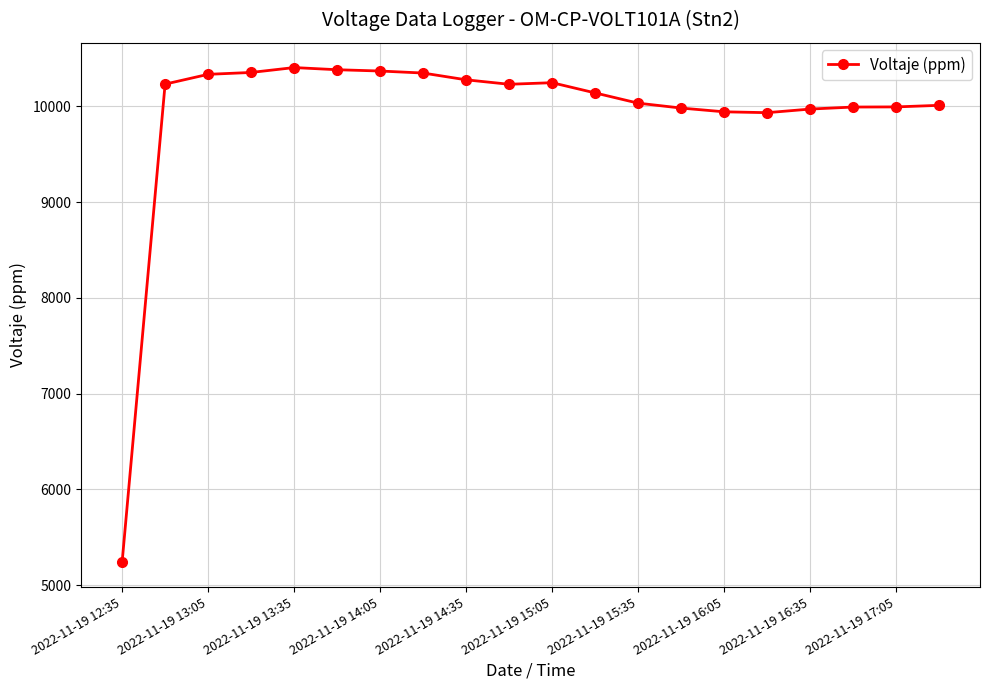

What is the average value?

9920.5